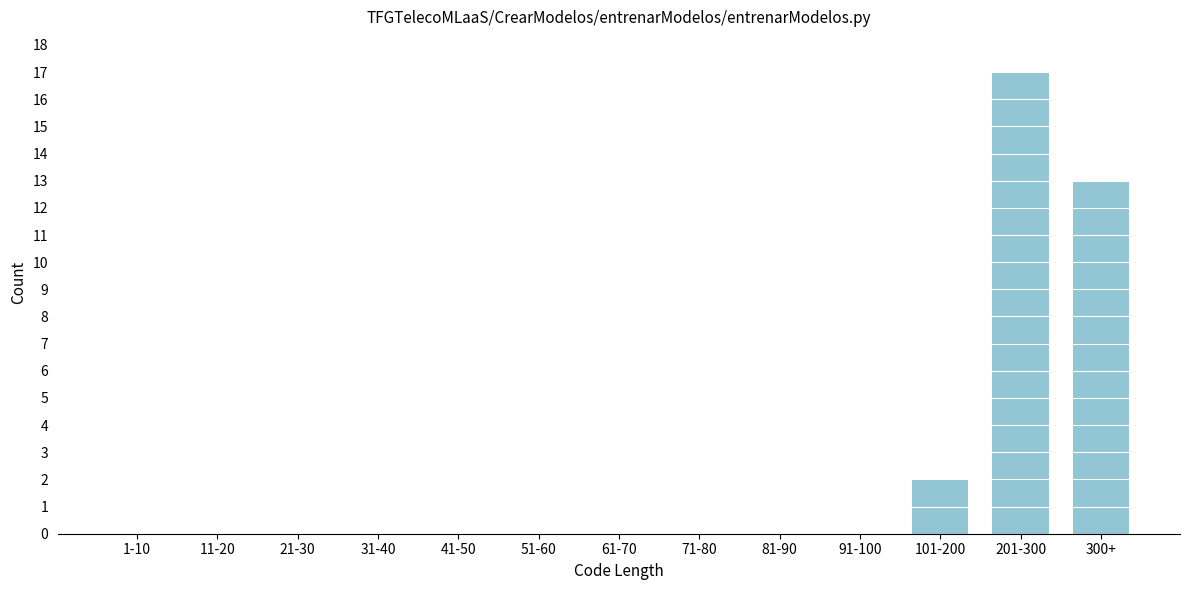

Reading left to right, extract all data points from this chart.

1-10=0	11-20=0	21-30=0	31-40=0	41-50=0	51-60=0	61-70=0	71-80=0	81-90=0	91-100=0	101-200=2	201-300=17	300+=13